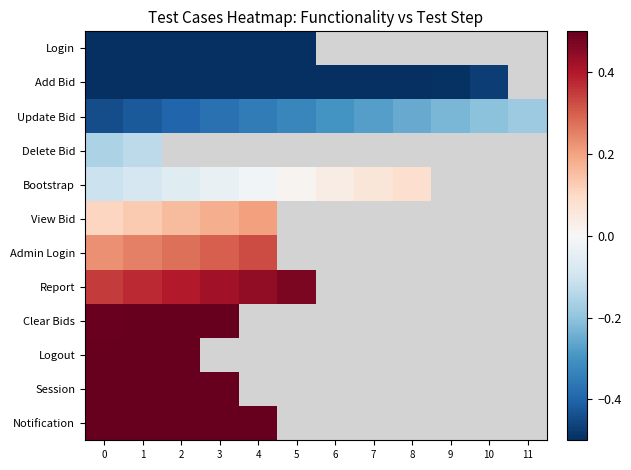

What is the smallest value displayed?

-0.9